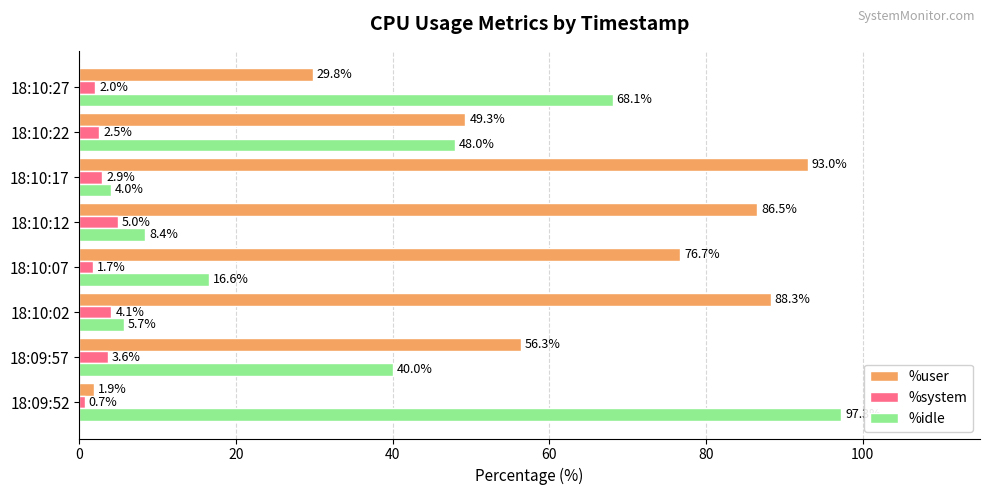

List the labels in order of %system value, smallest first.

18:09:52, 18:10:07, 18:10:27, 18:10:22, 18:10:17, 18:09:57, 18:10:02, 18:10:12